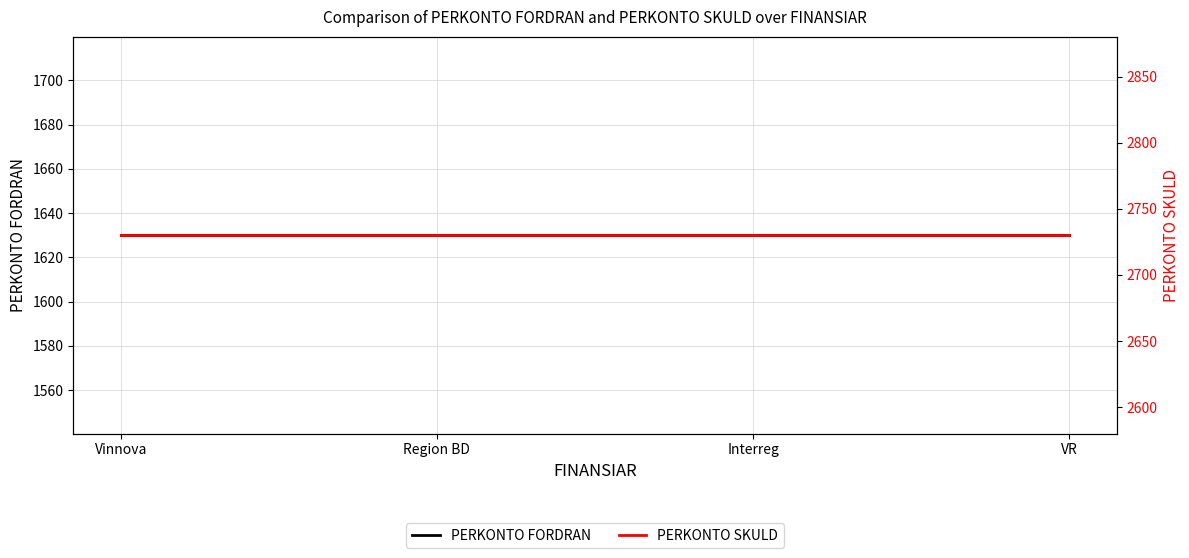

True or false: PERKONTO FORDRAN and PERKONTO SKULD cross at least once.

False